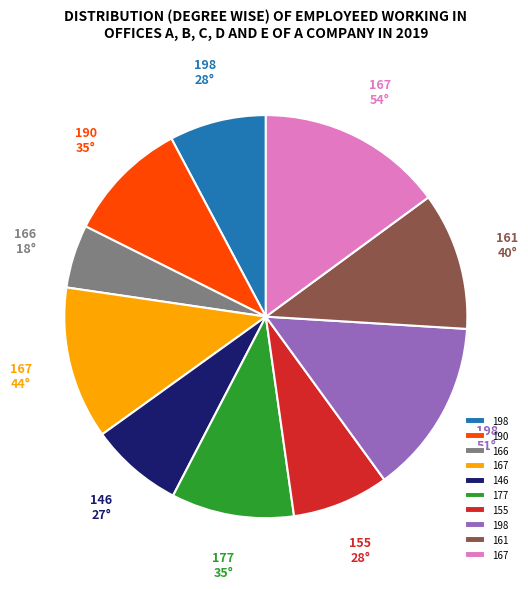

Does any single category account for the majority?

No